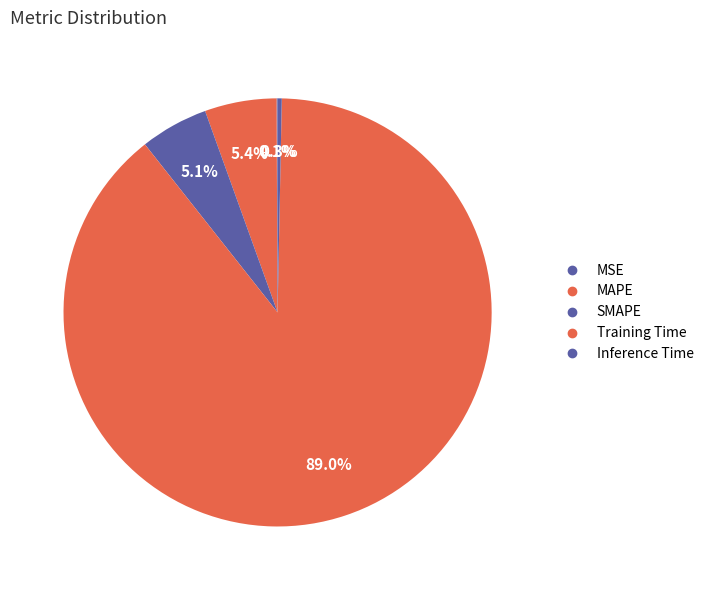

Do Training Time and Inference Time together represent more than half of the pie?

Yes